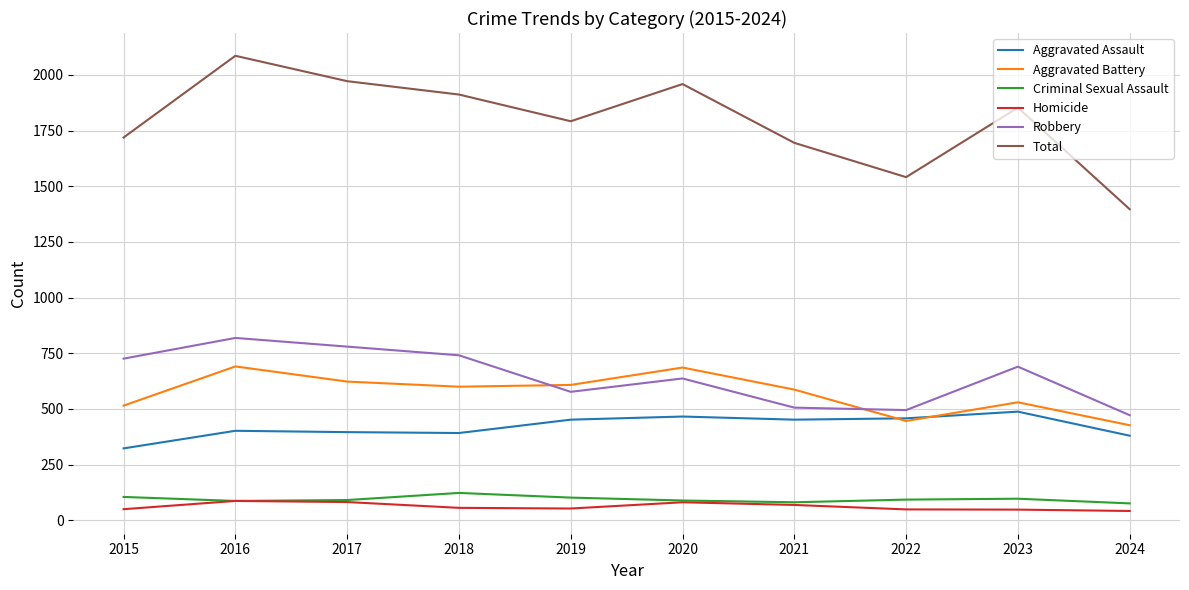

What is the greatest value displayed?

2086